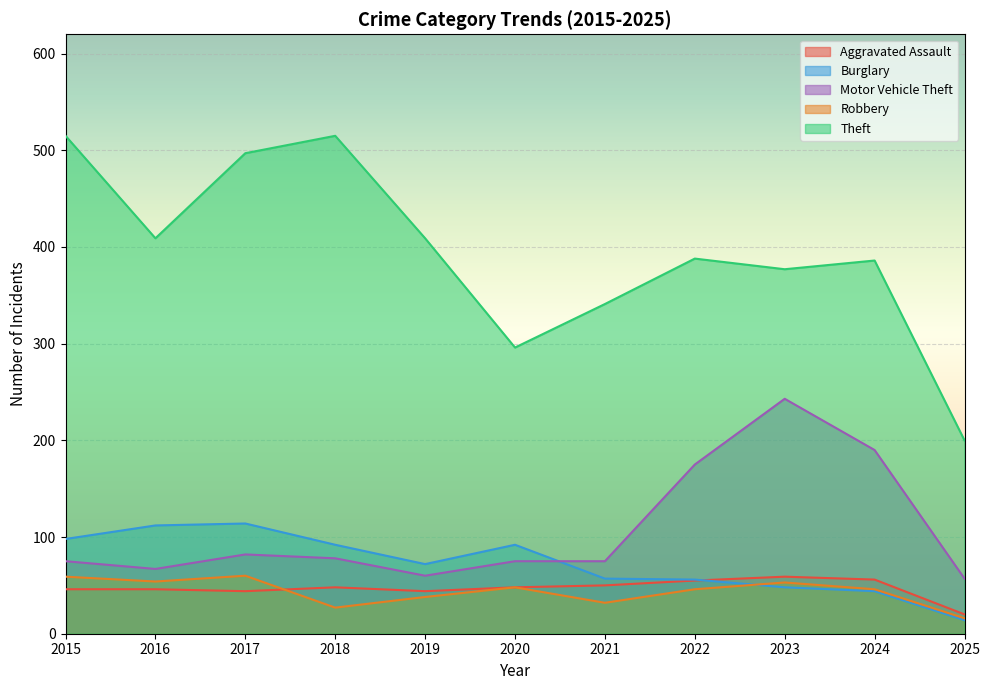

True or false: Aggravated Assault has more than 0 points higher than both neighbors.

True